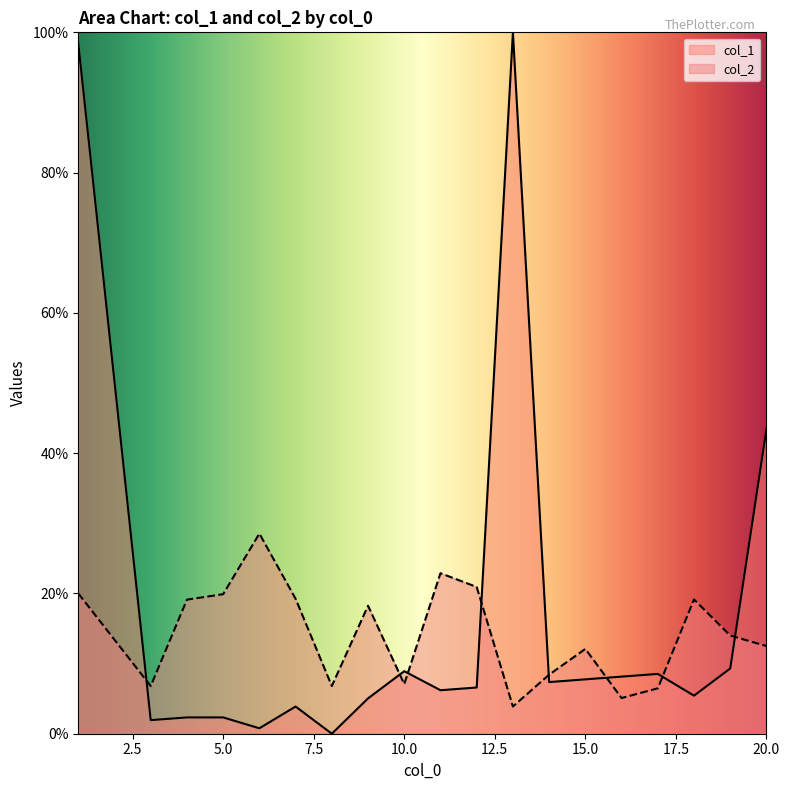

What is the difference between the maximum and minimum values in the col_1 series?

1.0